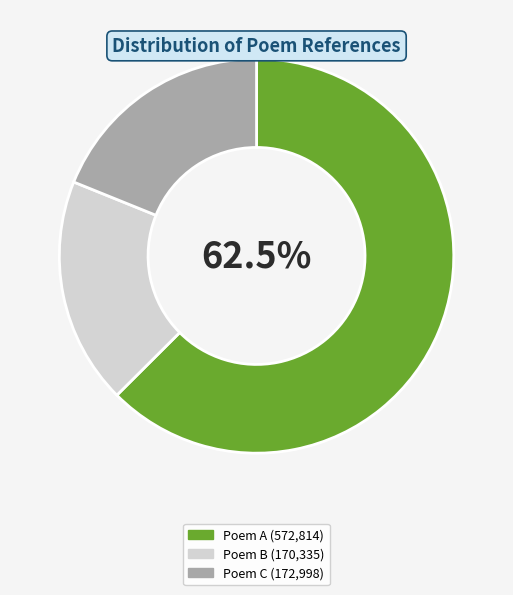

Is there a majority slice in this chart?

Yes